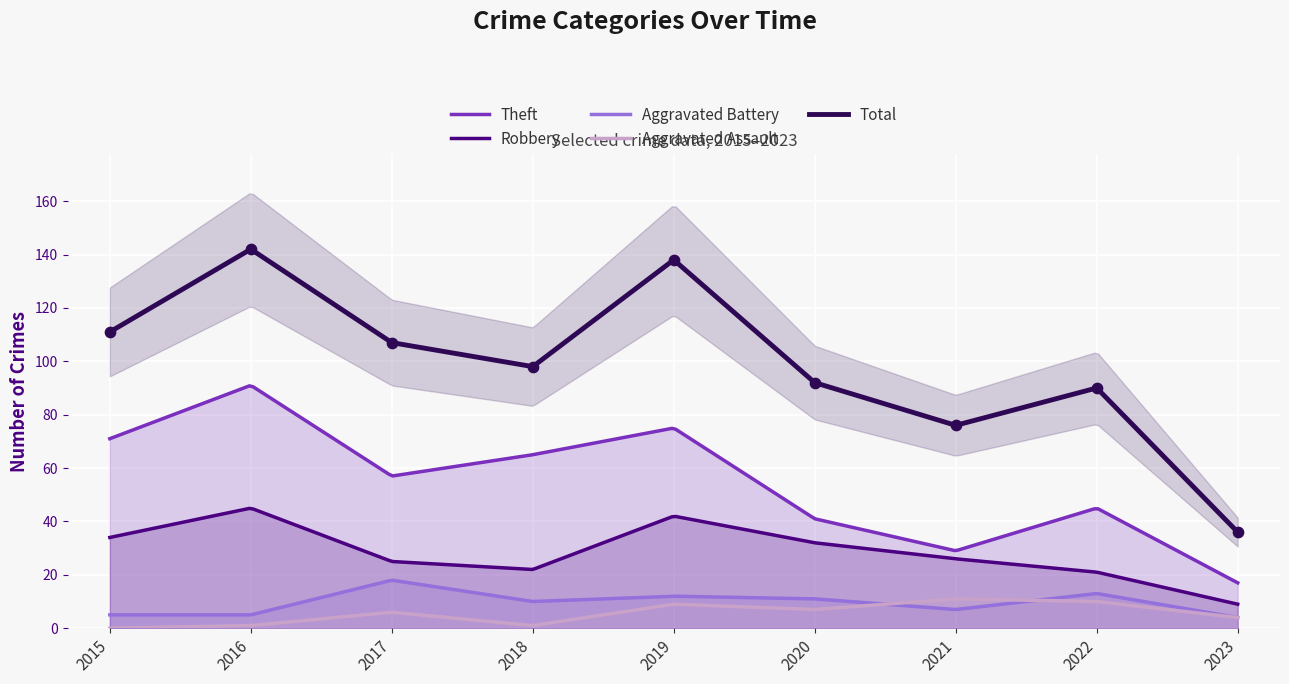

Which series contains the highest Y value?

Total